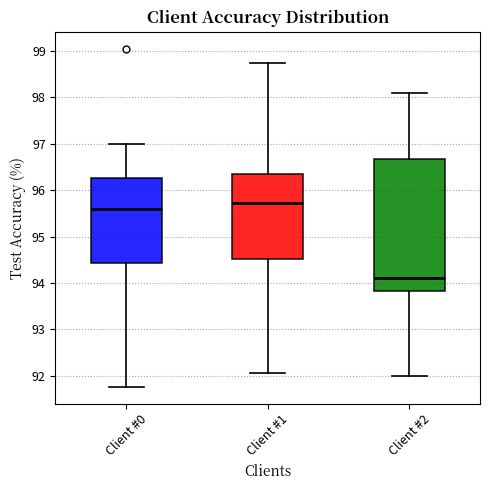

Which box has the highest median line?

Client #1